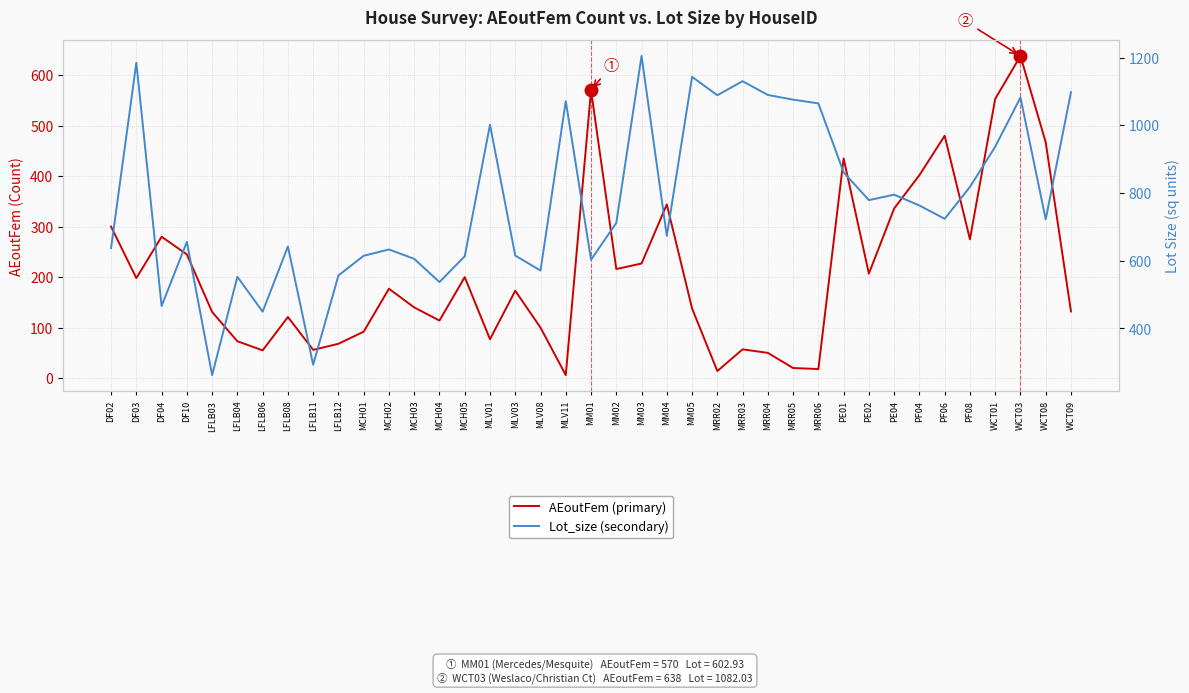

What is the greatest value displayed?

1204.7